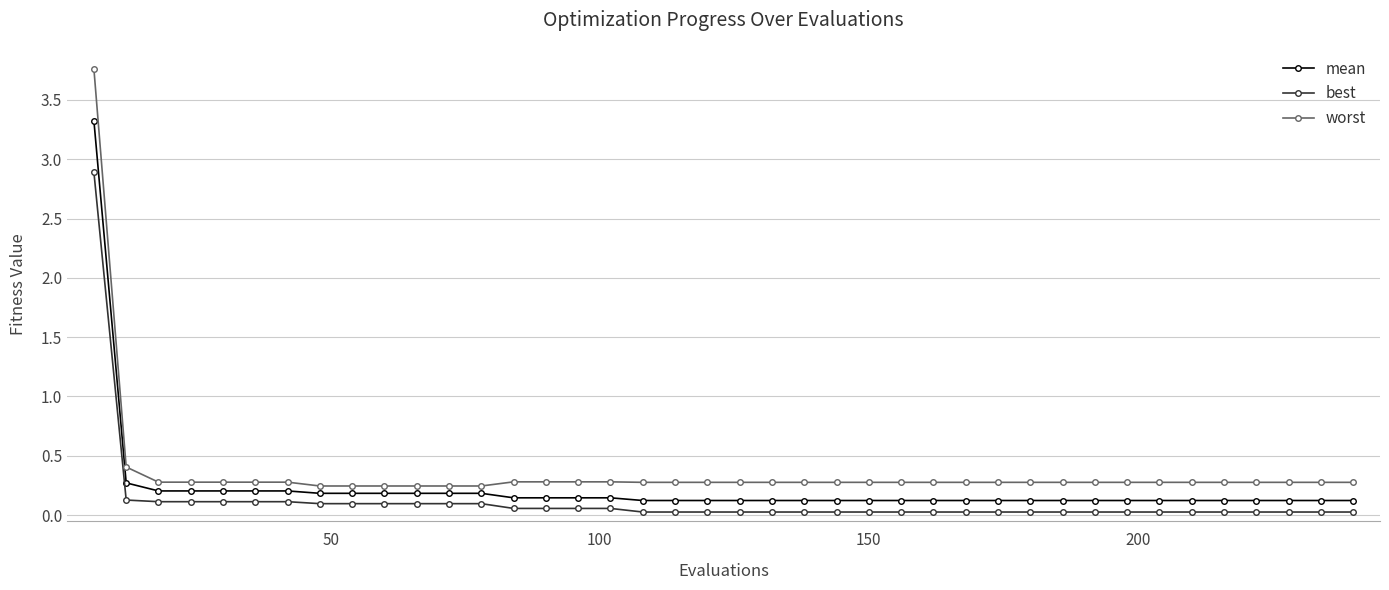

Rank the series by their maximum value, from highest to lowest.

worst, mean, best